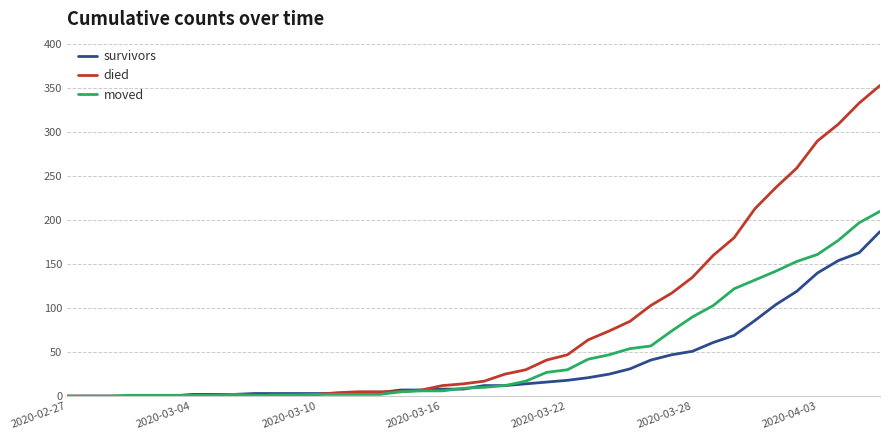

What is the maximum value for died?

353